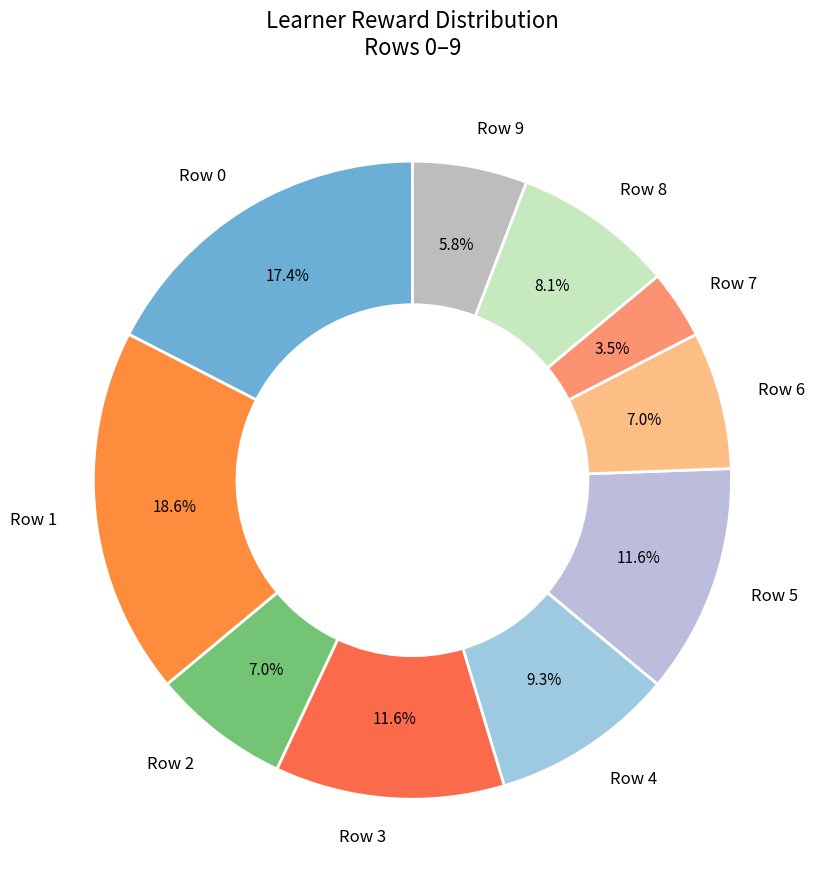

Between Row 2 and Row 9, which is larger?

Row 2